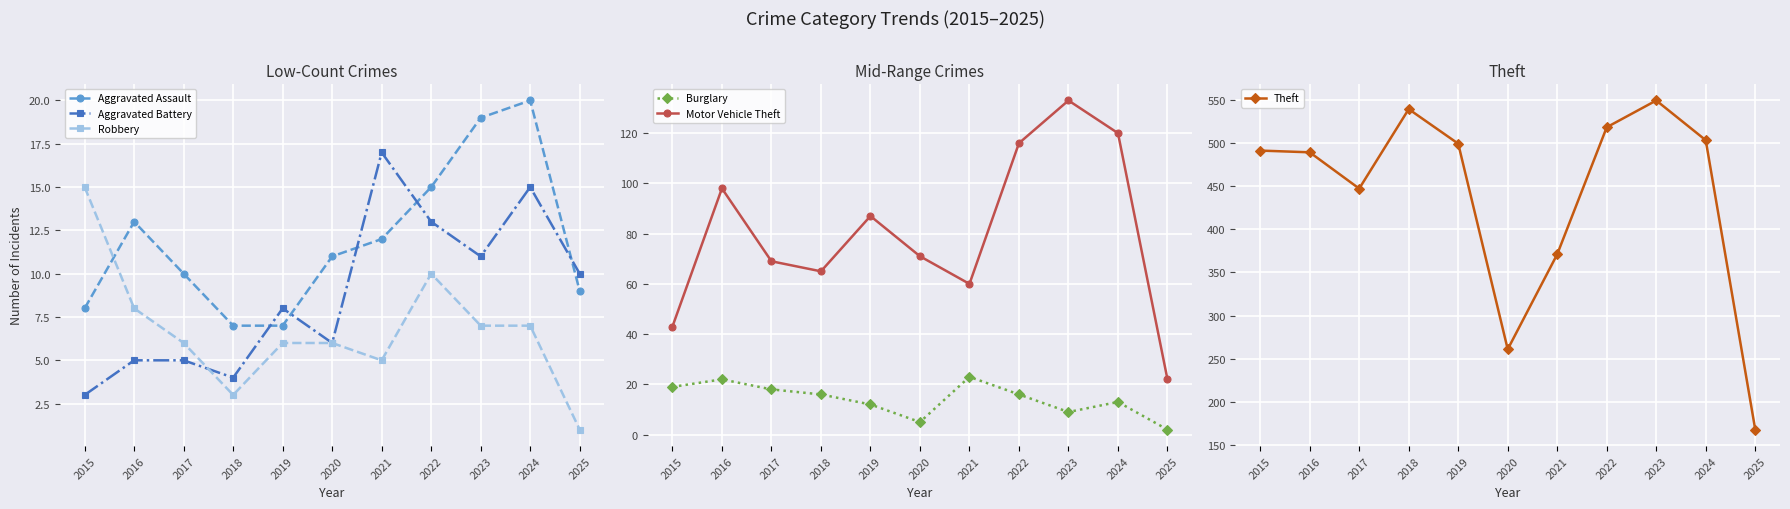

What are all the series names shown in the legend?

Aggravated Assault, Aggravated Battery, Robbery, Burglary, Motor Vehicle Theft, Theft